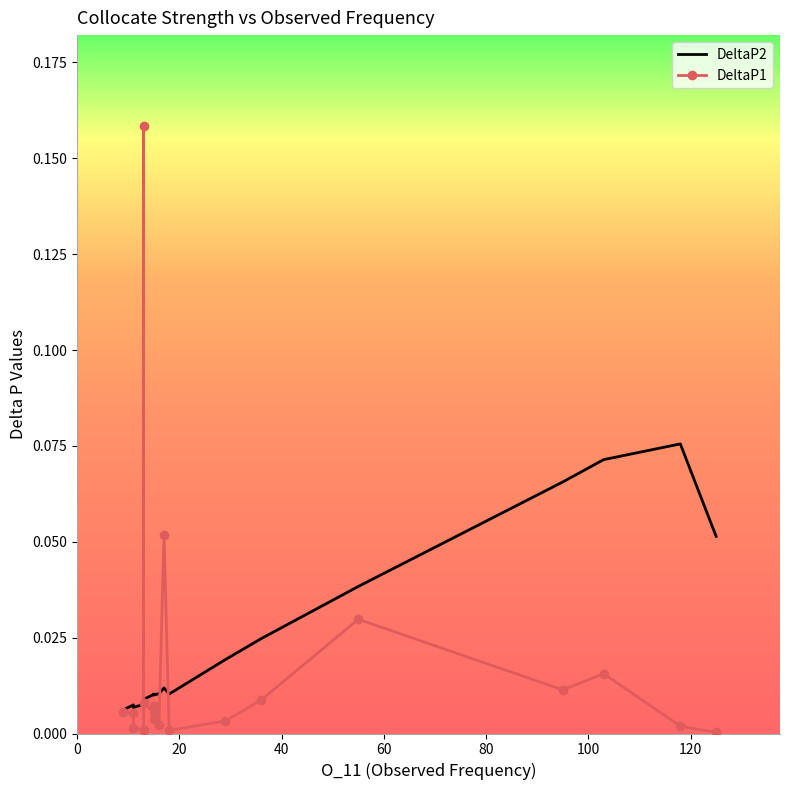

What are all the series names shown in the legend?

DeltaP2, DeltaP1